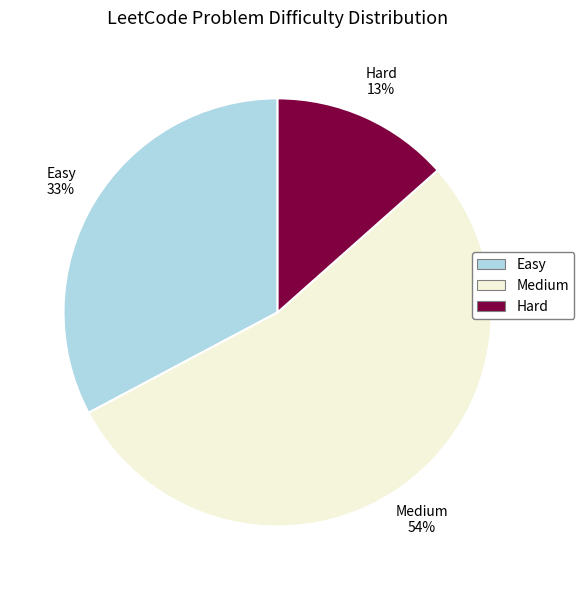

Combined, do Easy and Hard account for over 50%?

No